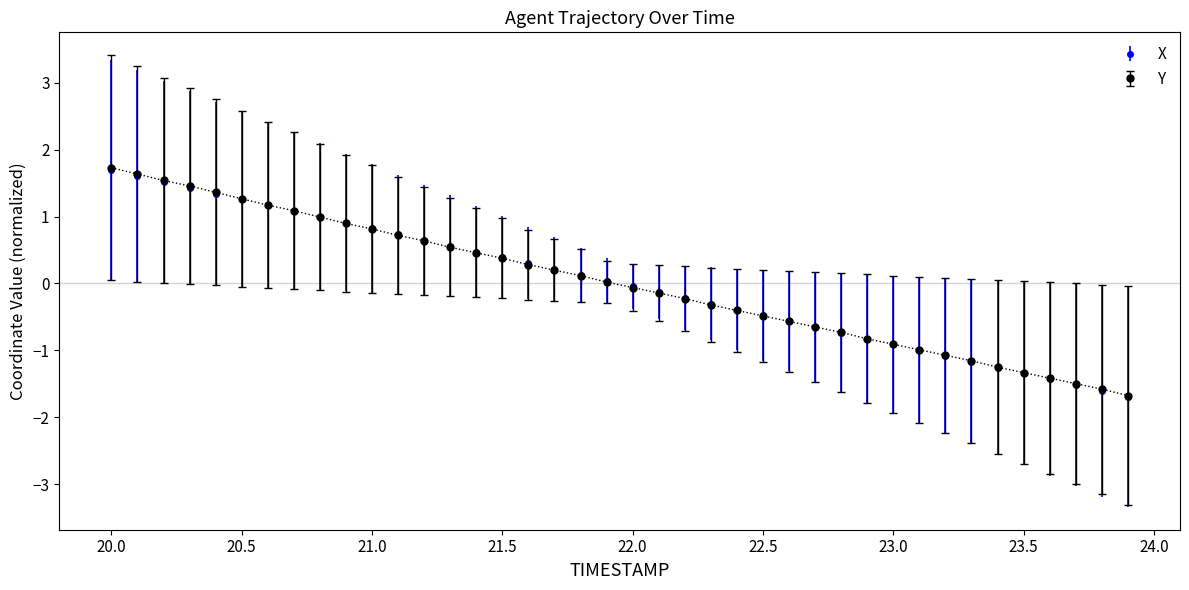

What is the highest value of the Y series?

1.7